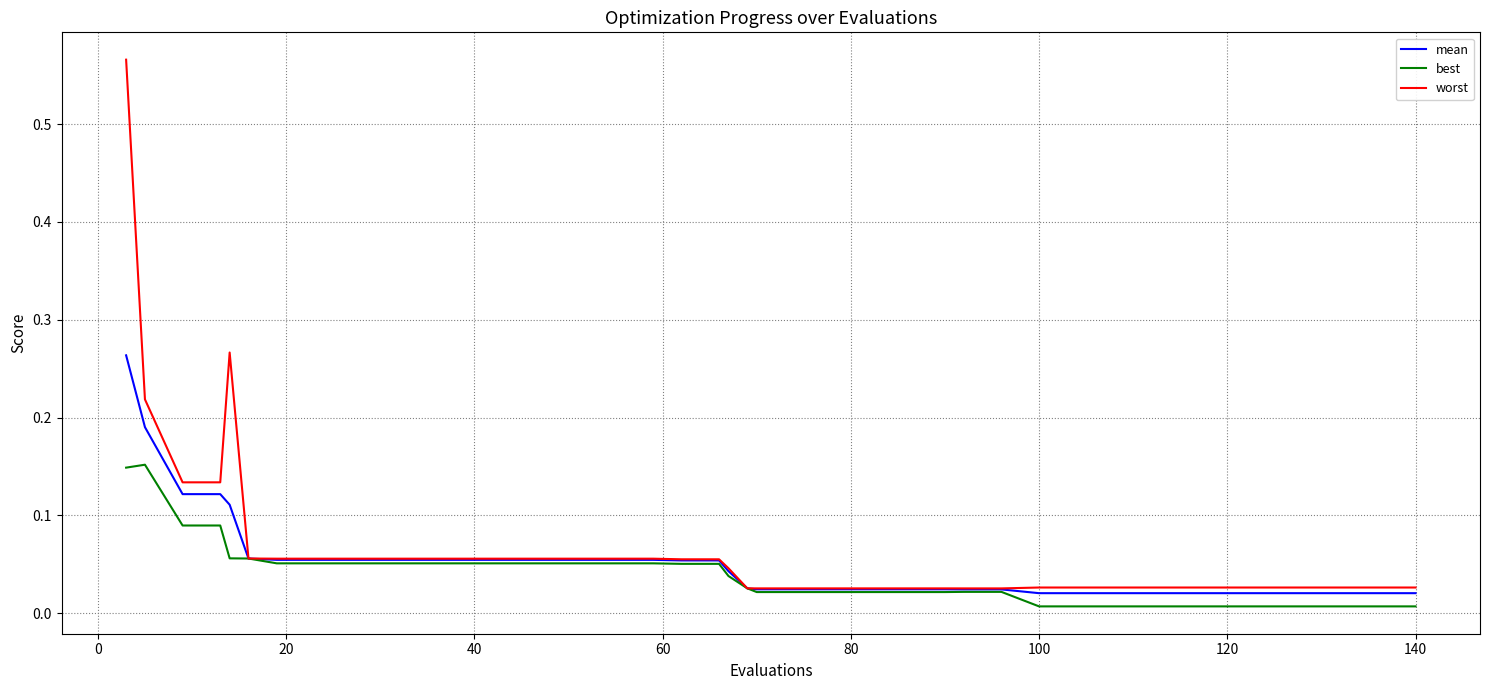

What are all the series names shown in the legend?

mean, best, worst